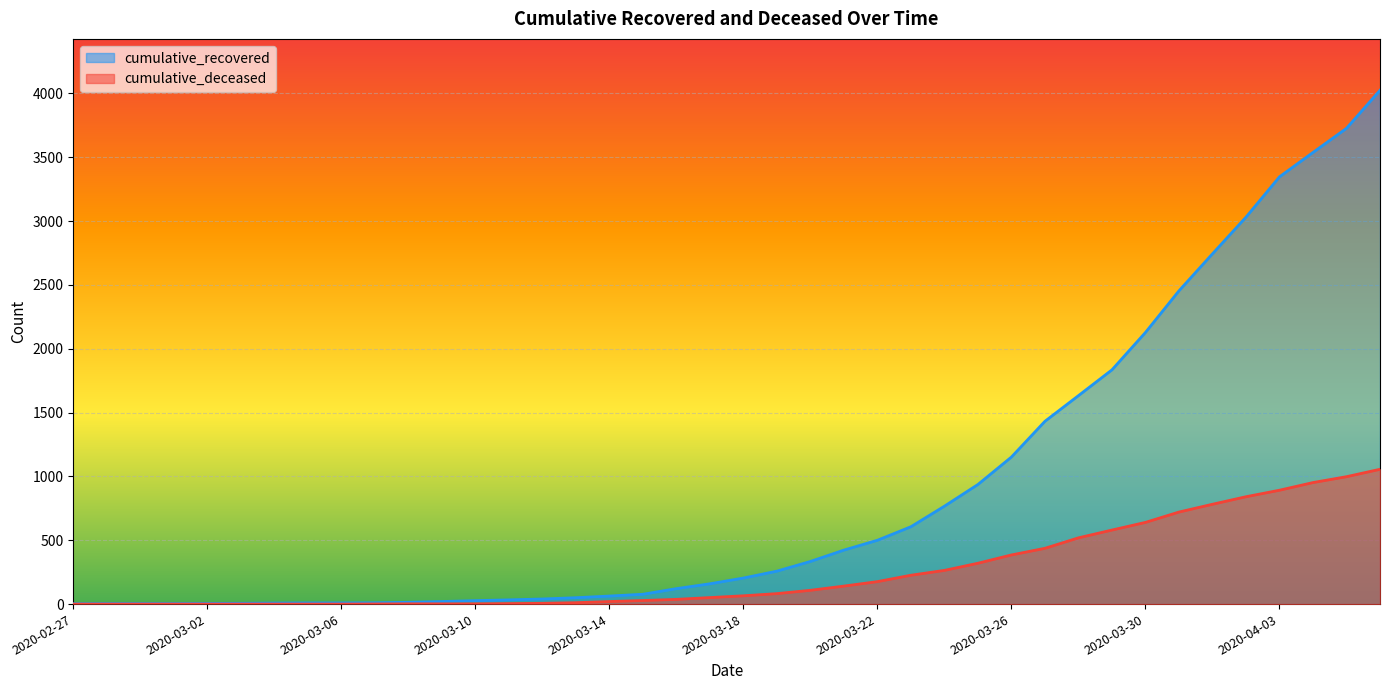

At which category does the chart reach its peak across all series?

2020-04-06